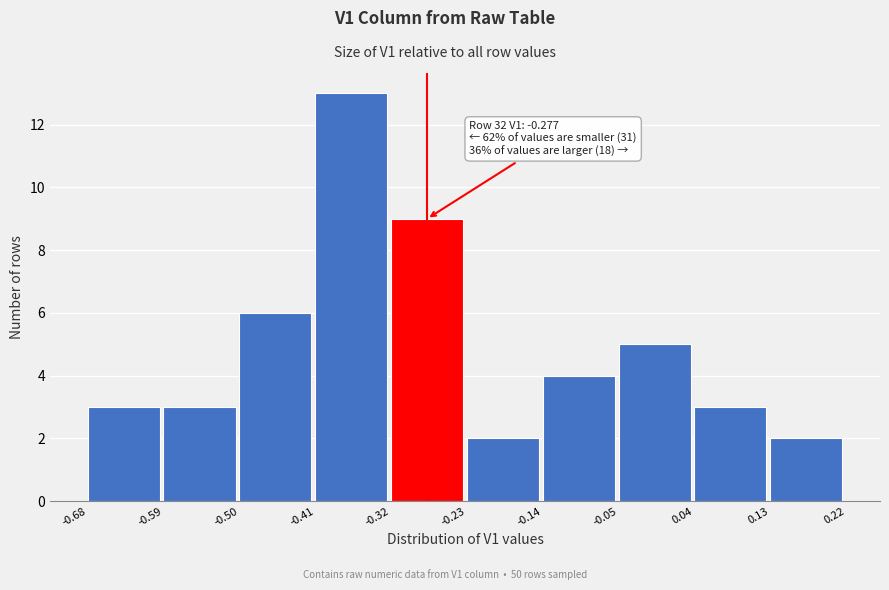

Over which range of the x-axis is the bar tallest?

-0.41 to -0.32